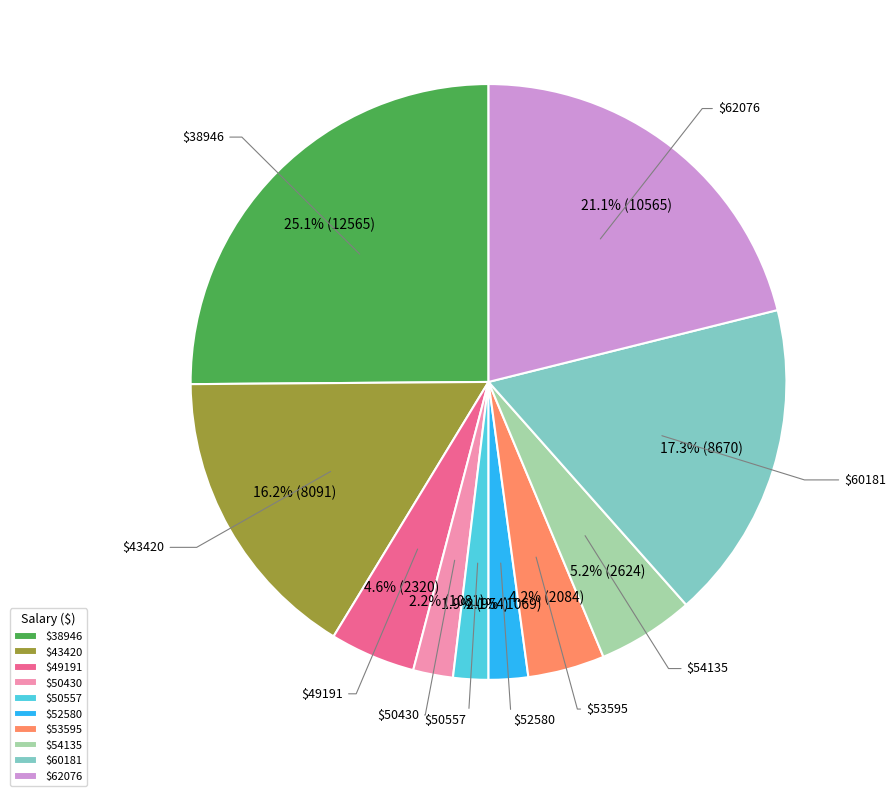

What portion of the pie excludes $50557?

98.1%